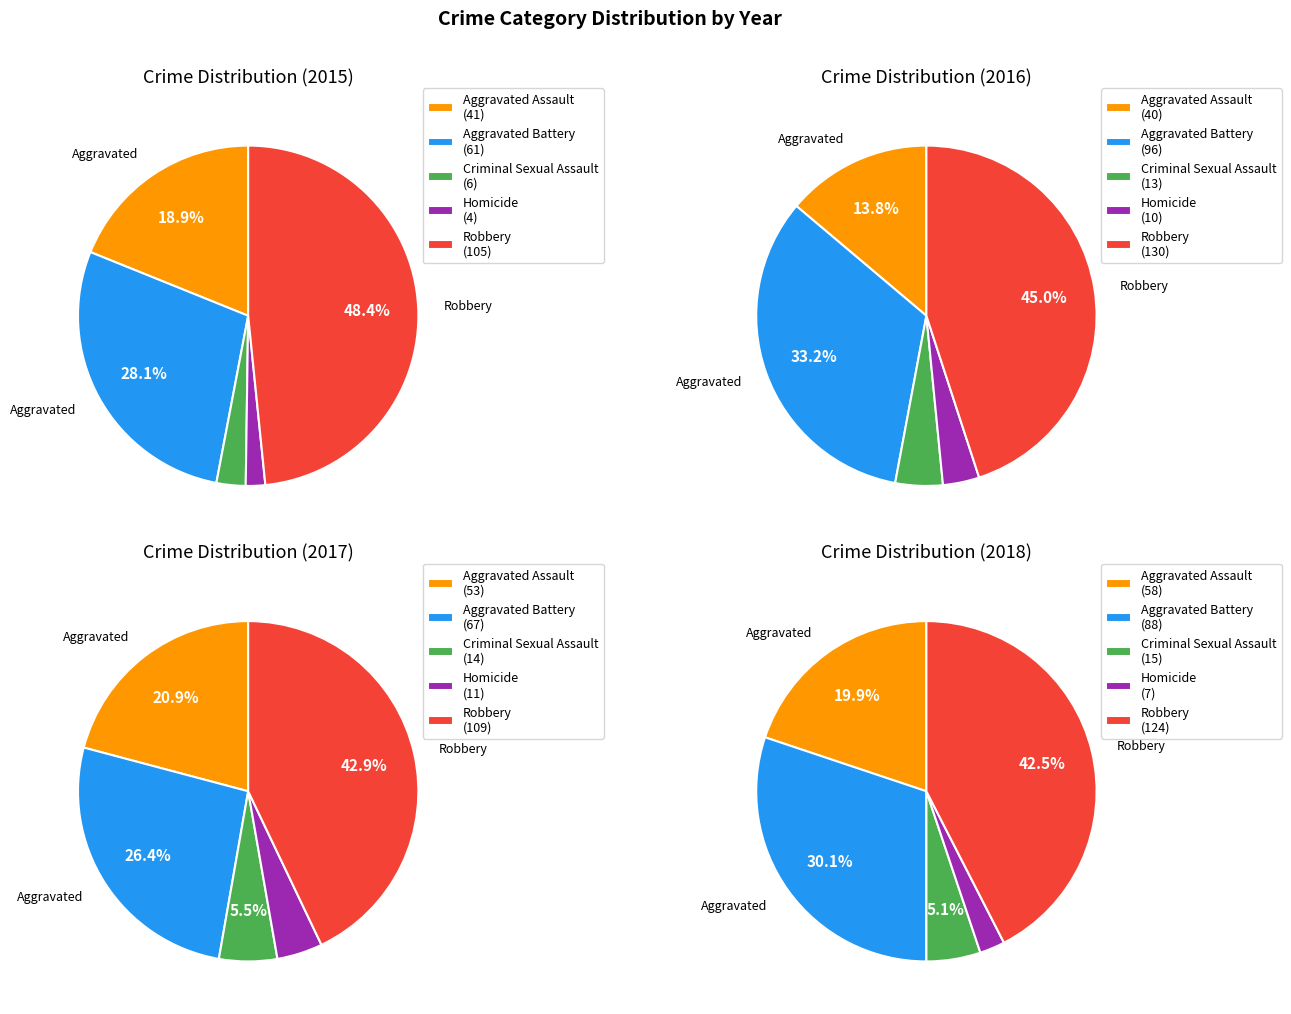

To the nearest percent, what is the difference between the largest and smallest slice percentages?

47%